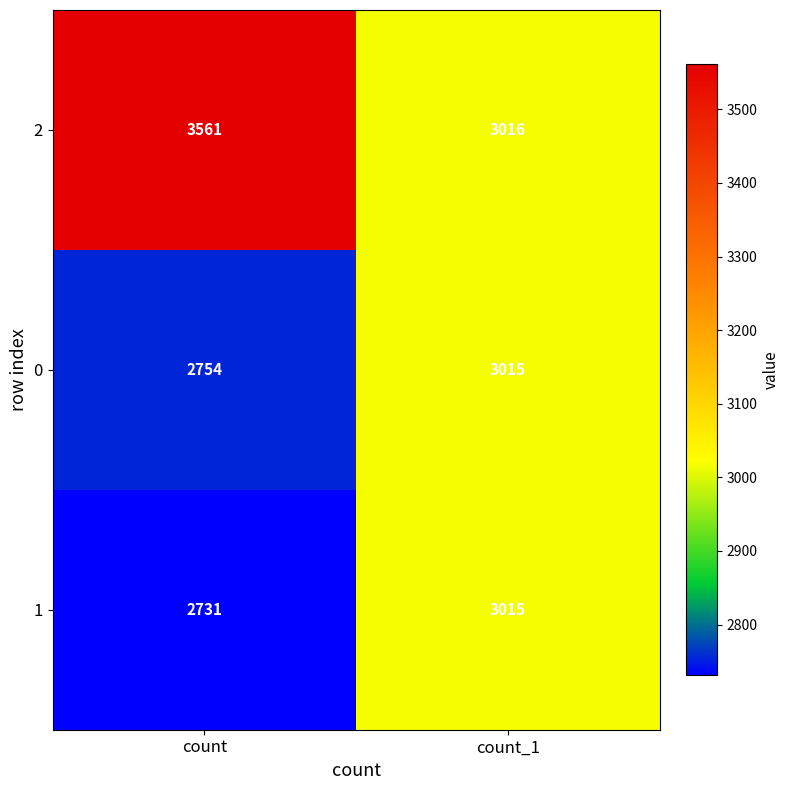

Read the 0 value at count, to the nearest 10.

2750